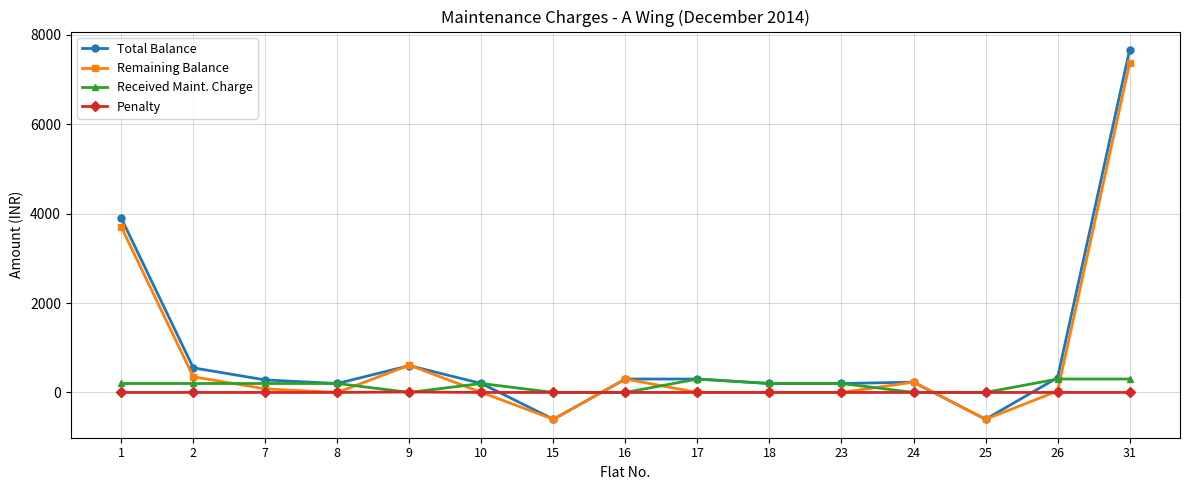

What is the sum of the Received Maint. Charge values at 31 and 16?

300